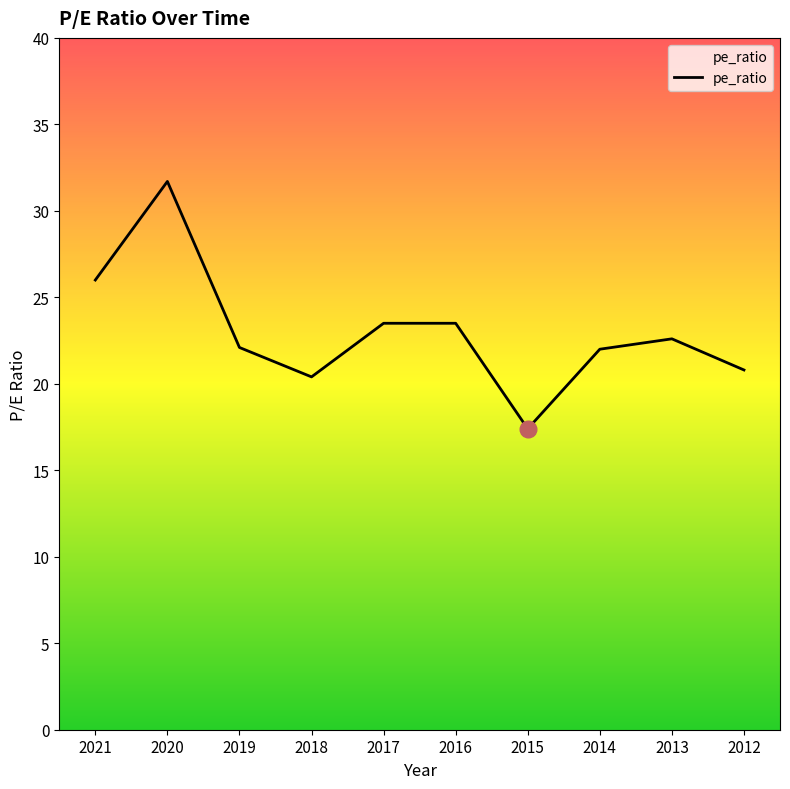

Which label corresponds to the smallest value in the chart?

2015